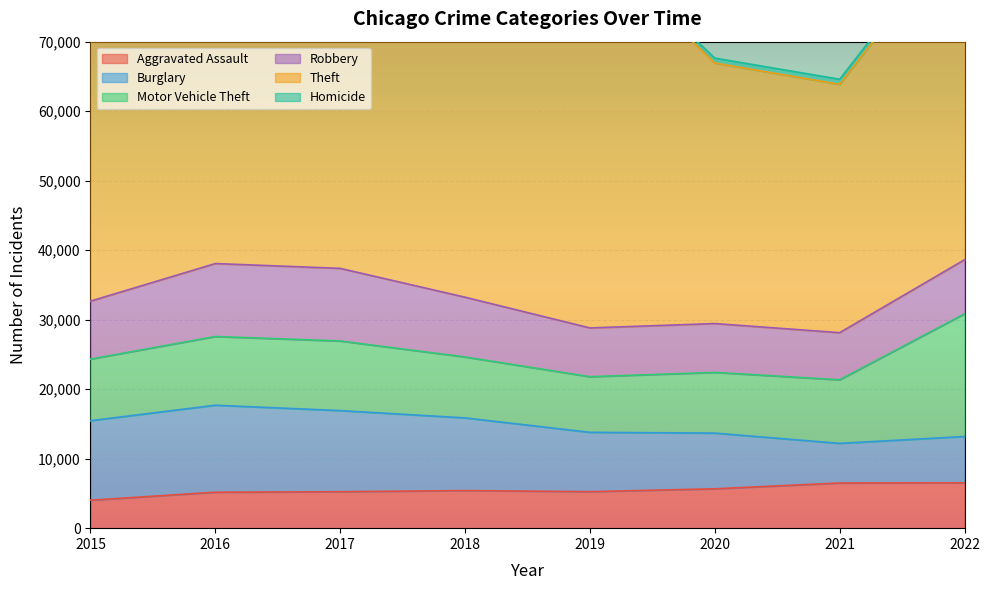

After their last crossing, which series has the higher values: Burglary or Robbery?

Robbery